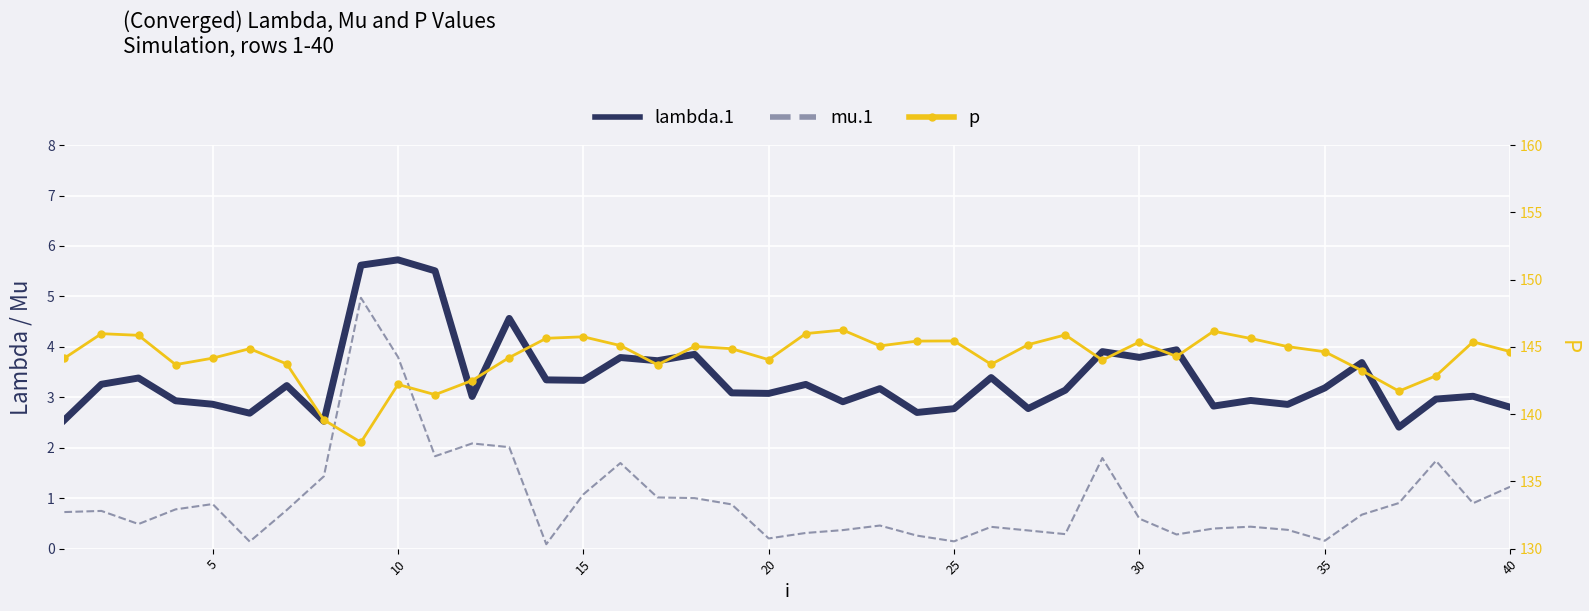

How many interior local valleys does the p series have?

10